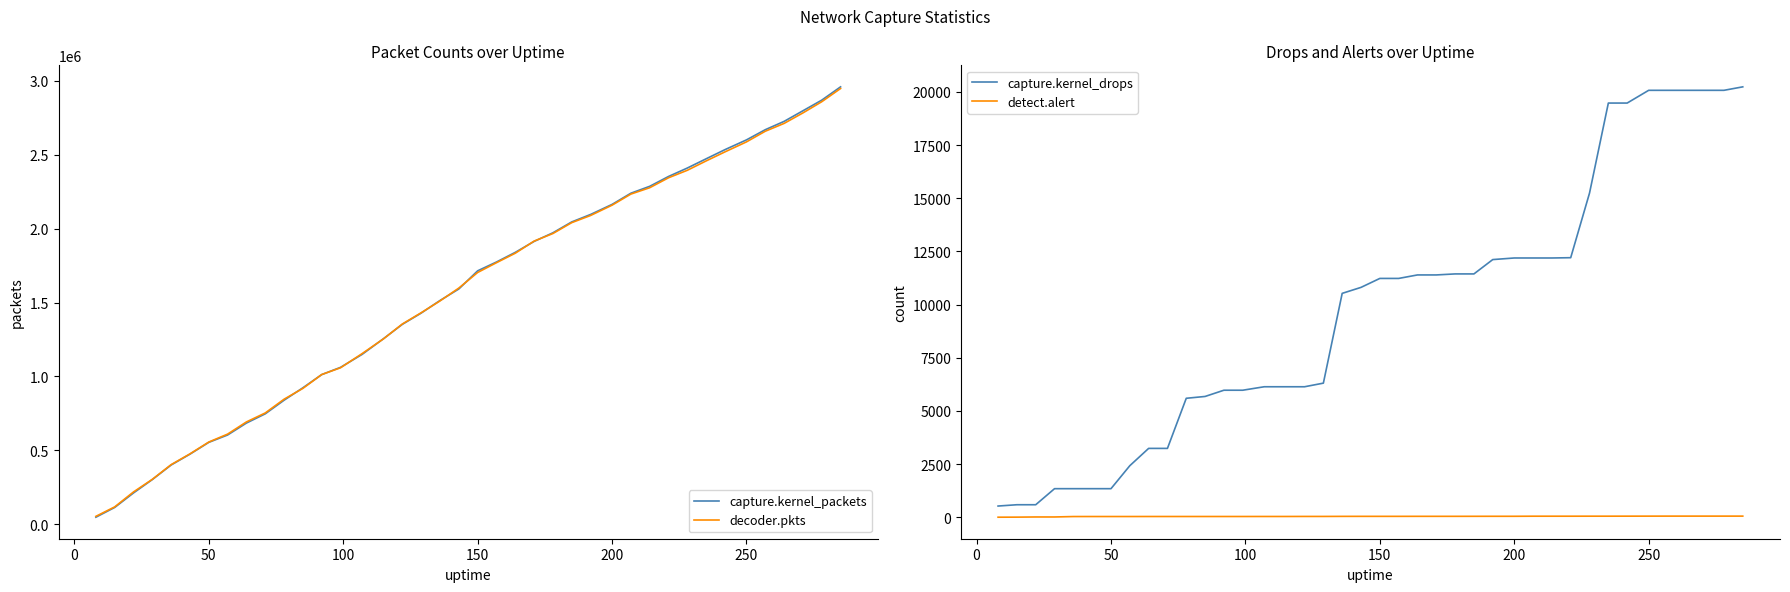

The value of capture.kernel_packets at 150 is 130650. True or false?

False